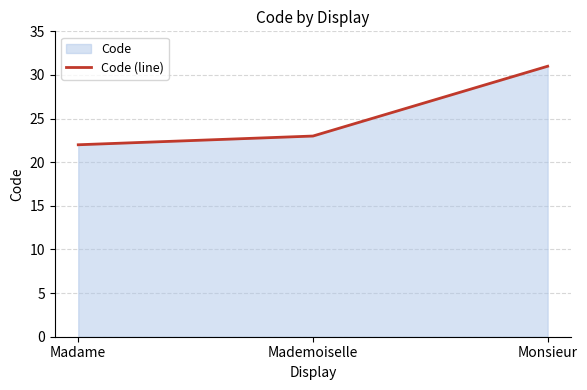

Count the number of categories in the chart.

3